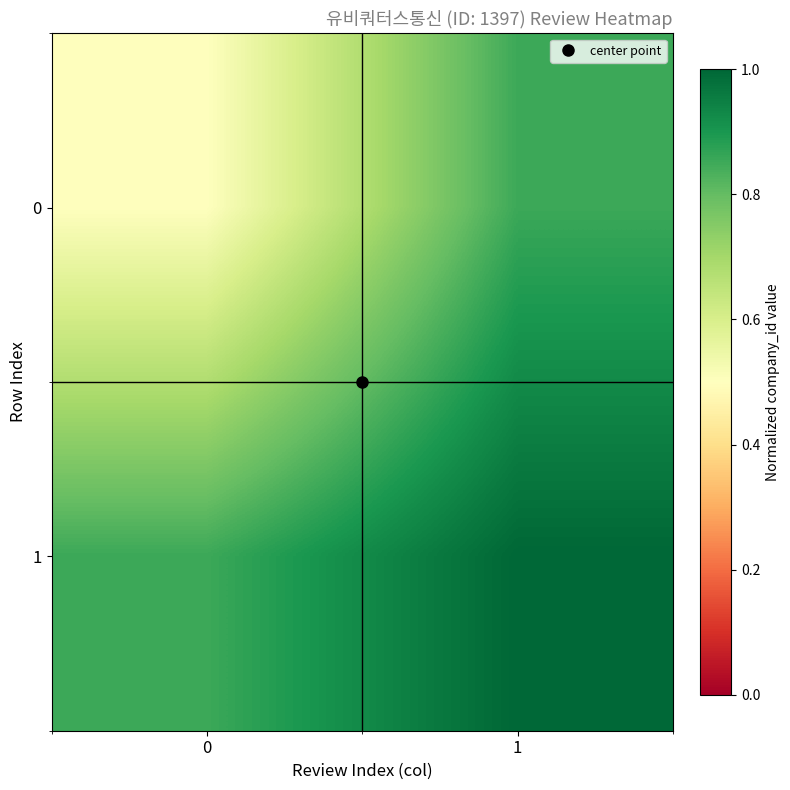

Reading right to left, extract all data points from this chart.

0: 1=0.9	0=0.5
1: 1=1.0	0=0.9